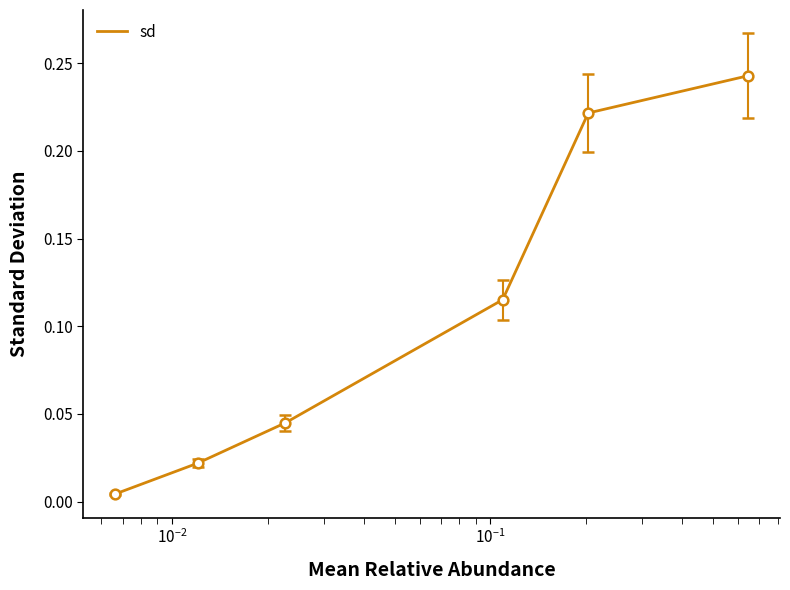

Does the chart have visible grid lines?

No